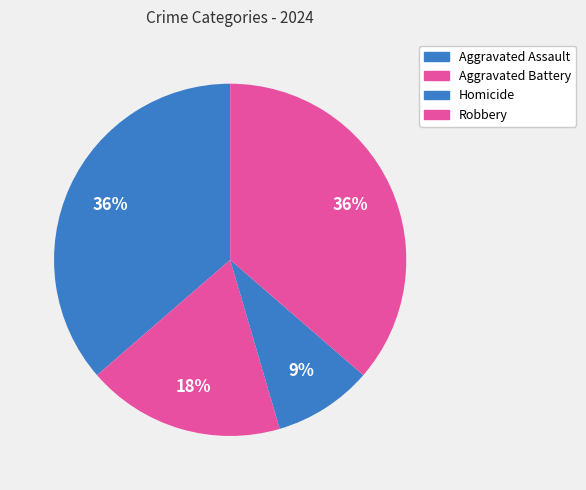

Count the number of slices in the pie.

4